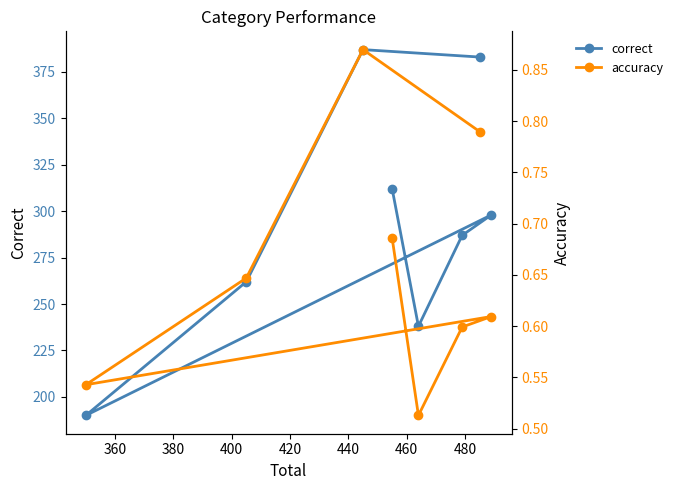

How many interior local peaks does the accuracy series have?

2